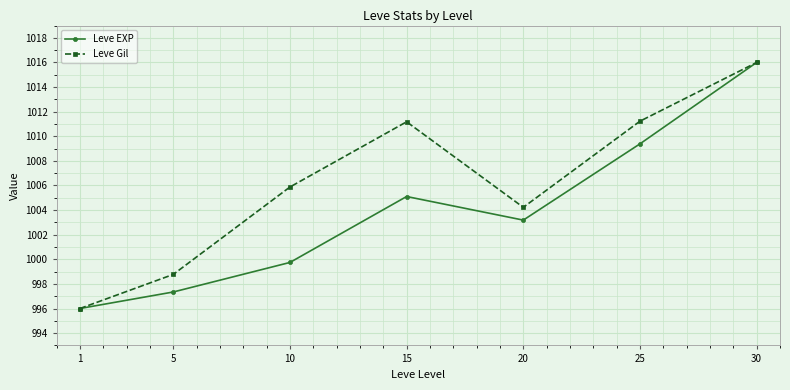

The Leve Gil series shows 1011.2 at 25. True or false?

True